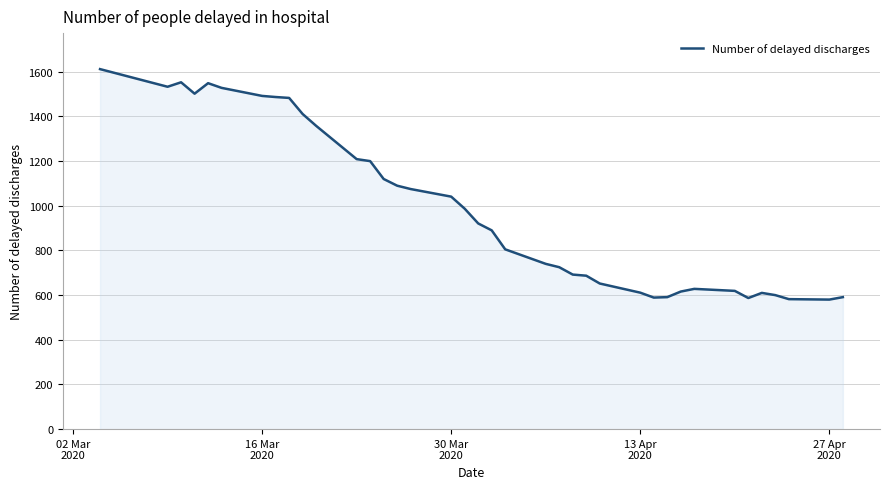

What is the difference between the maximum and minimum values?

1032